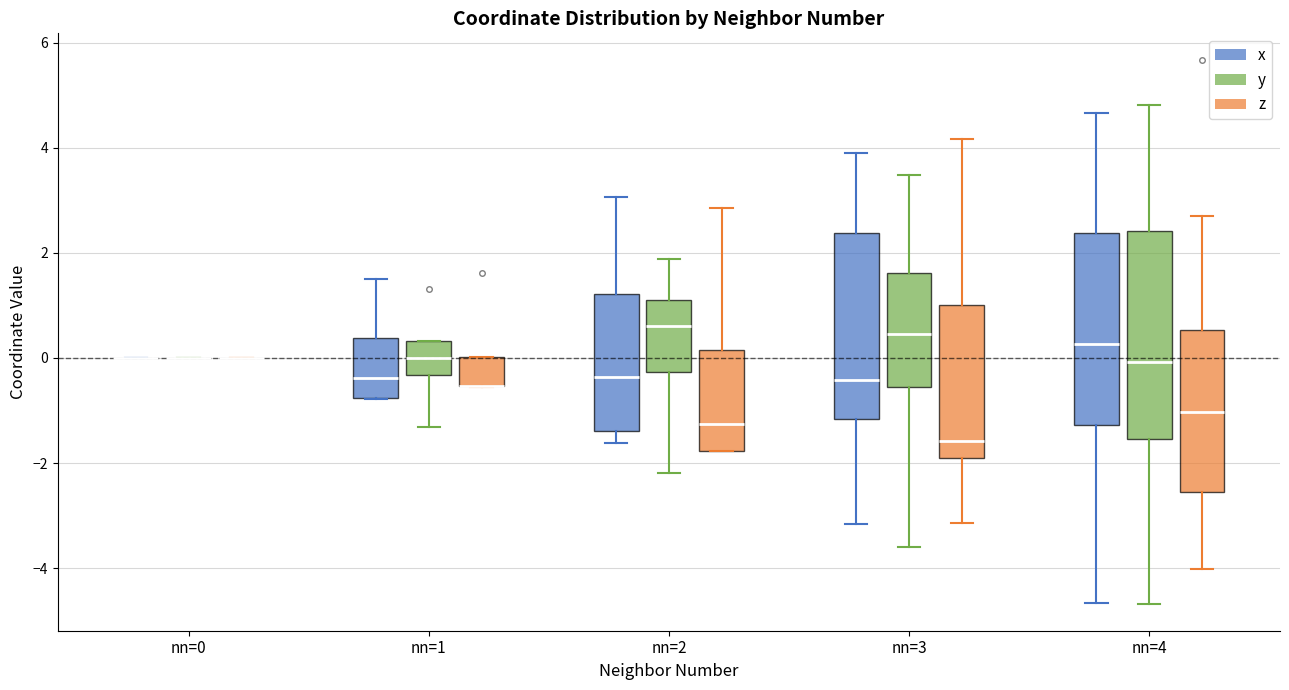

Reading left to right, transcribe this box plot: for each box, give where its median line is, the range the box spans, and where its two whiskers end, as read against the y-axis. The values are not printed on the chart, so give them approximately, as read against the axis.

nn=0 (x): box collapsed to a line at 0.0, whiskers 0.0 to 0.0
nn=0 (y): box collapsed to a line at 0.0, whiskers 0.0 to 0.0
nn=0 (z): box collapsed to a line at 0.0, whiskers 0.0 to 0.0
nn=1 (x): median -0.4, box -0.8 to 0.4, whiskers -0.8 to 1.6
nn=1 (y): median 0.0, box -0.4 to 0.4, whiskers -1.4 to 0.4
nn=1 (z): median -0.6 (drawn on the box's lower edge), box -0.6 to 0.0, whiskers -0.6 to 0.0
nn=2 (x): median -0.4, box -1.4 to 1.2, whiskers -1.6 to 3.0
nn=2 (y): median 0.6, box -0.2 to 1.0, whiskers -2.2 to 1.8
nn=2 (z): median -1.2, box -1.8 to 0.2, whiskers -1.8 to 2.8
nn=3 (x): median -0.4, box -1.2 to 2.4, whiskers -3.2 to 4.0
nn=3 (y): median 0.4, box -0.6 to 1.6, whiskers -3.6 to 3.4
nn=3 (z): median -1.6, box -2.0 to 1.0, whiskers -3.2 to 4.2
nn=4 (x): median 0.2, box -1.2 to 2.4, whiskers -4.6 to 4.6
nn=4 (y): median 0.0, box -1.6 to 2.4, whiskers -4.6 to 4.8
nn=4 (z): median -1.0, box -2.6 to 0.6, whiskers -4.0 to 2.8